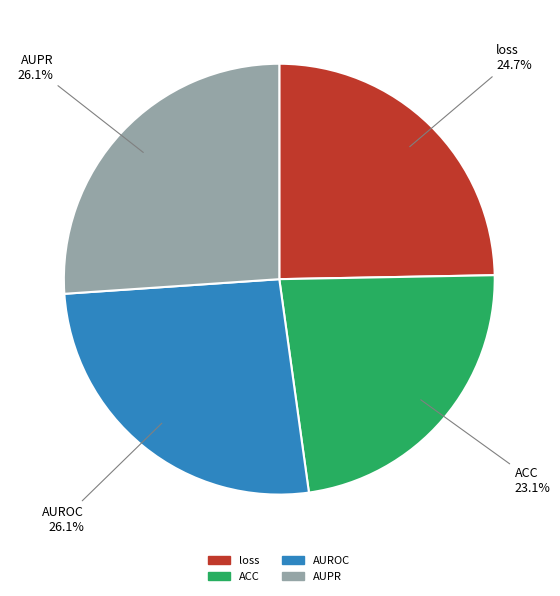

What percentage do ACC and loss together represent?

47.8%